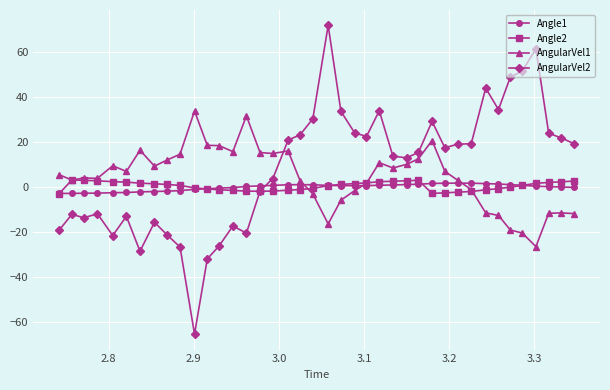

True or false: AngularVel1 and AngularVel2 cross at least once.

True